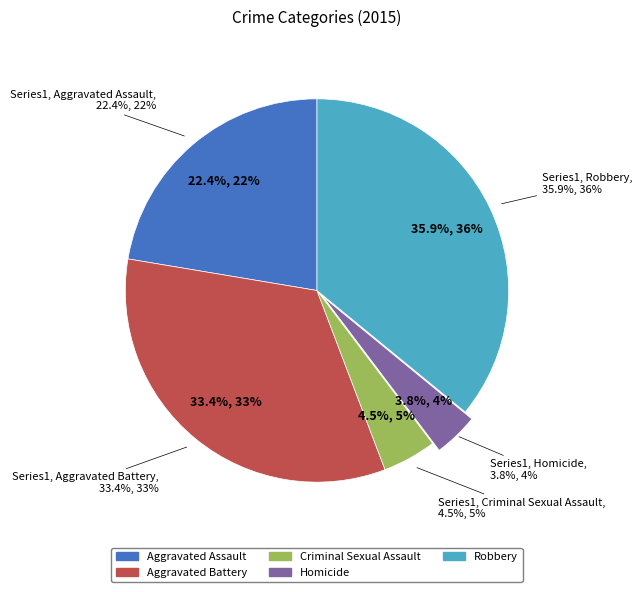

How many segments does this pie chart have?

5